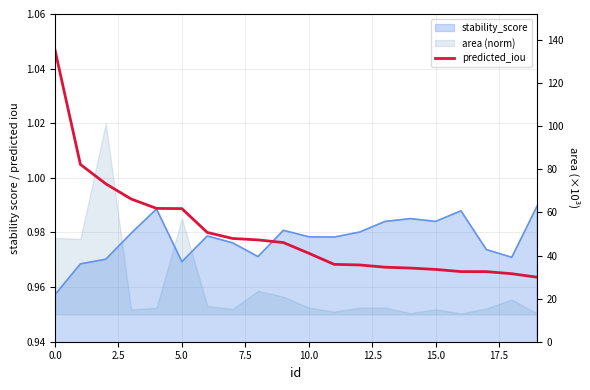

What is the smallest value displayed?

1.0